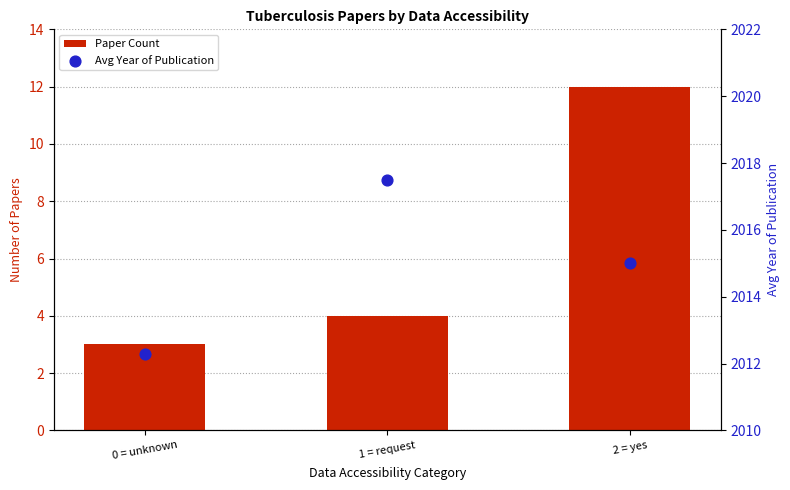

Which series has the widest spread of Y values?

Paper Count